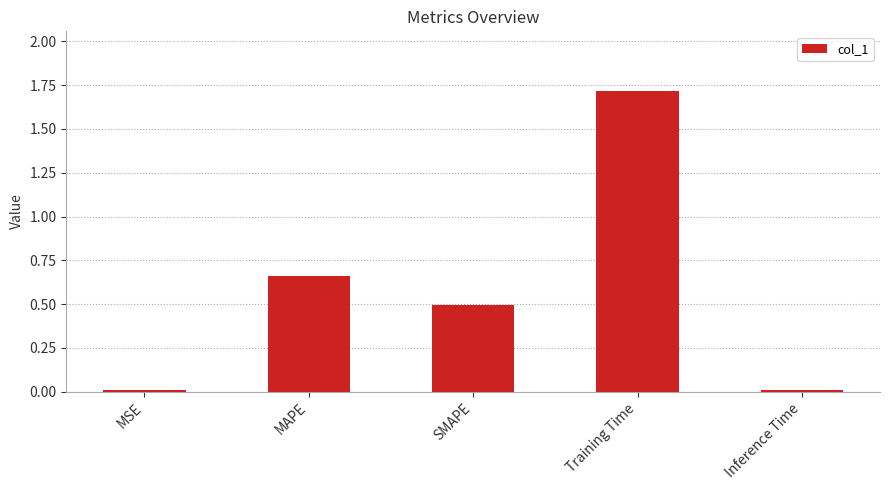

True or false: the data shows 1.7 at Training Time.

True